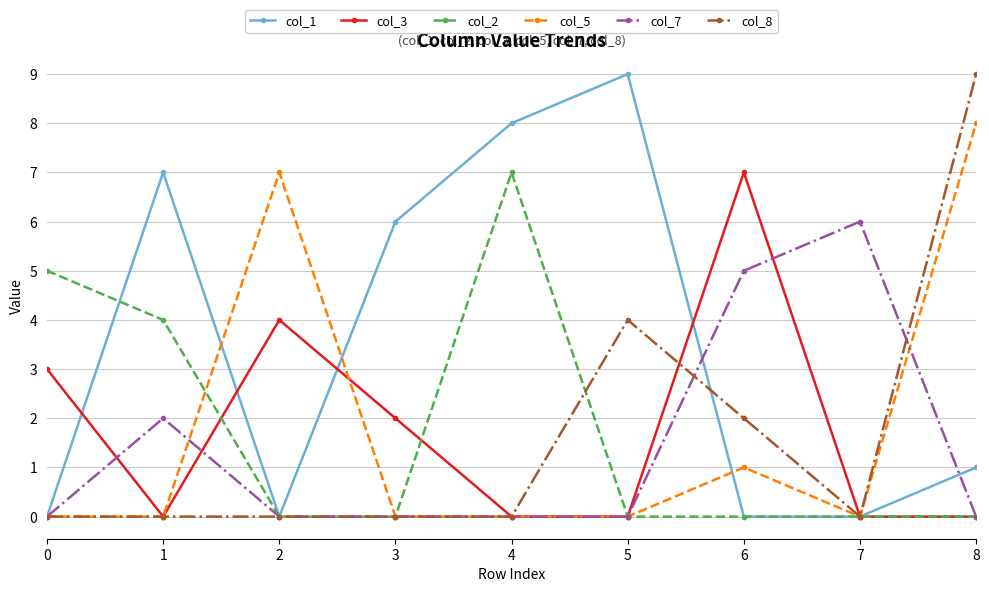

Reading left to right, transcribe all the data shown in this chart.

col_1: 0=0	1=7	2=0	3=6	4=8	5=9	6=0	7=0	8=1
col_3: 0=3	1=0	2=4	3=2	4=0	5=0	6=7	7=0	8=0
col_2: 0=5	1=4	2=0	3=0	4=7	5=0	6=0	7=0	8=0
col_5: 0=0	1=0	2=7	3=0	4=0	5=0	6=1	7=0	8=8
col_7: 0=0	1=2	2=0	3=0	4=0	5=0	6=5	7=6	8=0
col_8: 0=0	1=0	2=0	3=0	4=0	5=4	6=2	7=0	8=9